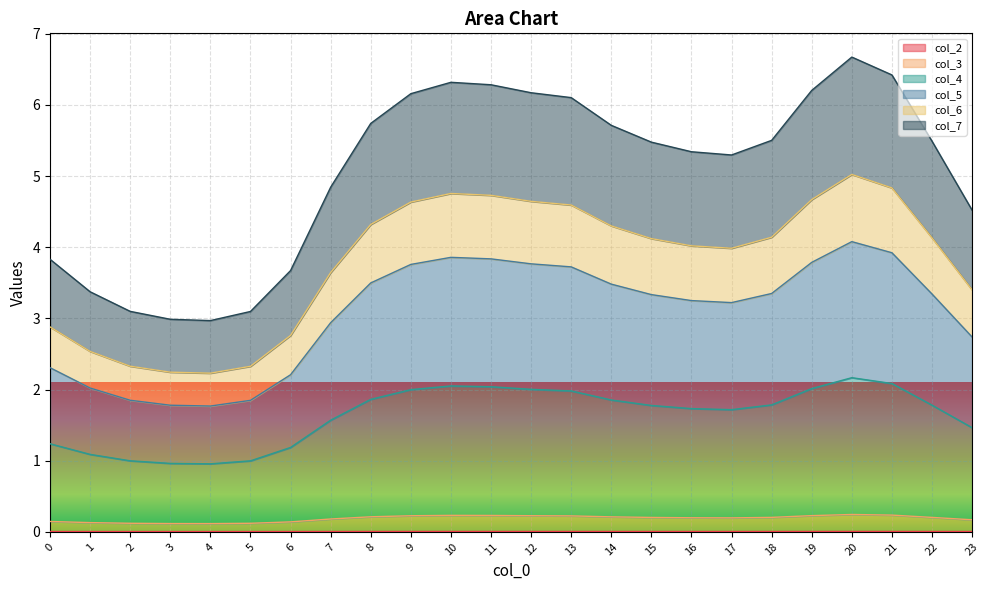

Does the chart display data point markers on the line(s)?

No